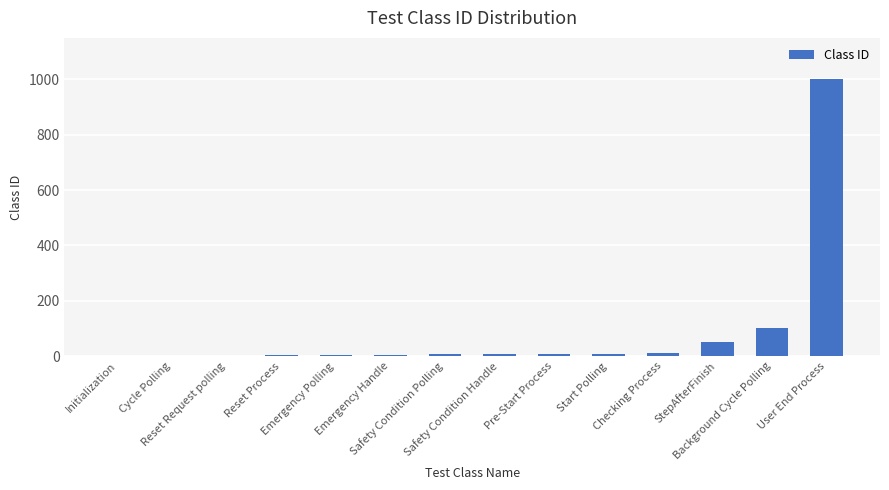

What is the greatest value displayed?

1000